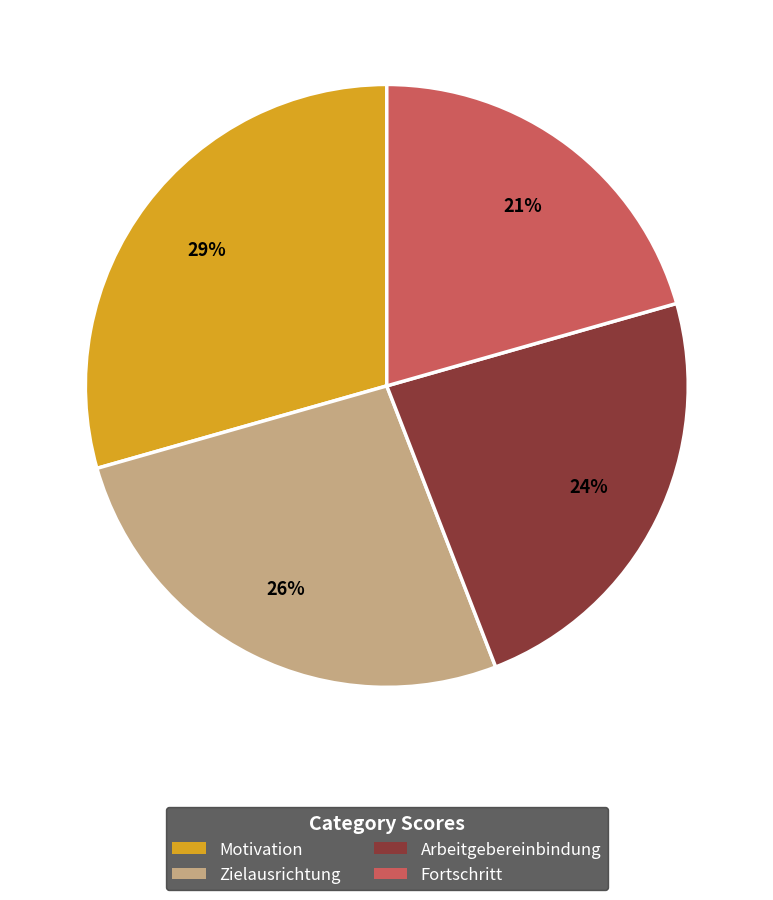

What percentage is the Fortschritt slice, to the nearest percent?

21%